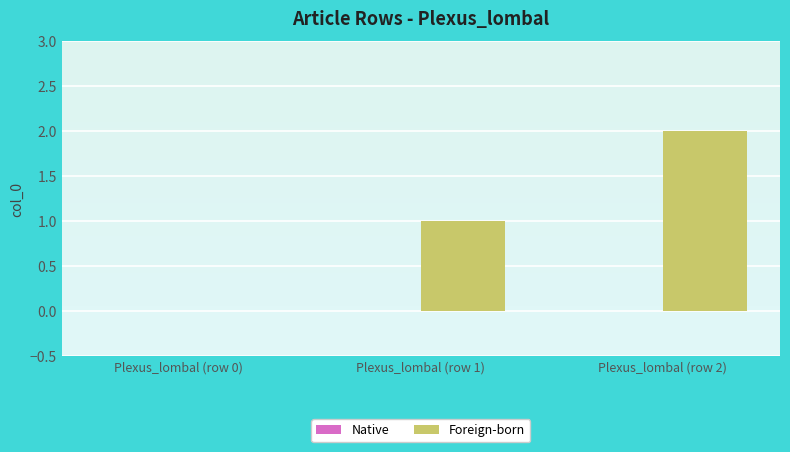

How many distinct data groups are displayed?

1